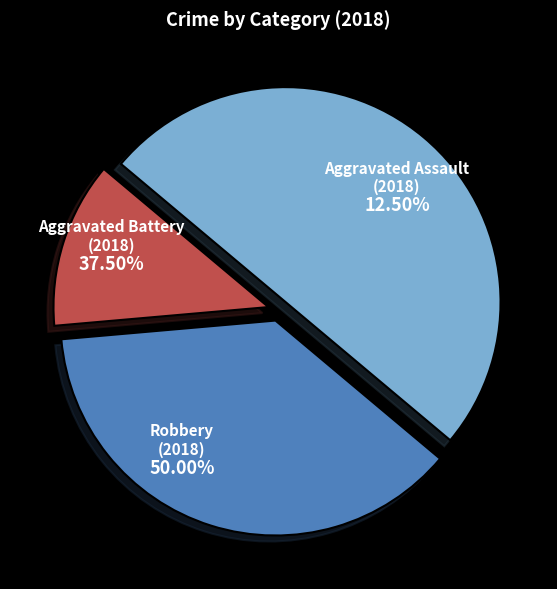

Rank the categories by value from lowest to highest.

Aggravated Assault, Aggravated Battery, Robbery